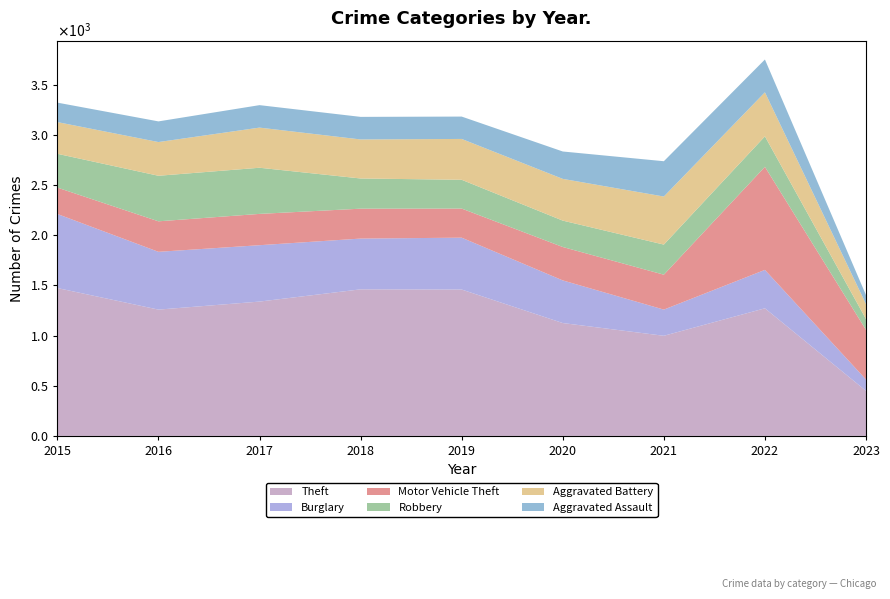

Reading left to right, transcribe all the data shown in this chart.

Theft: 1474	1259	1339	1461	1459	1125	998	1272	449
Burglary: 738	576	562	506	517	425	261	383	113
Motor Vehicle Theft: 263	304	312	298	290	333	348	1027	495
Robbery: 337	454	460	301	287	263	300	304	108
Aggravated Battery: 316	336	400	389	407	416	479	439	149
Aggravated Assault: 194	206	224	225	223	273	352	327	90